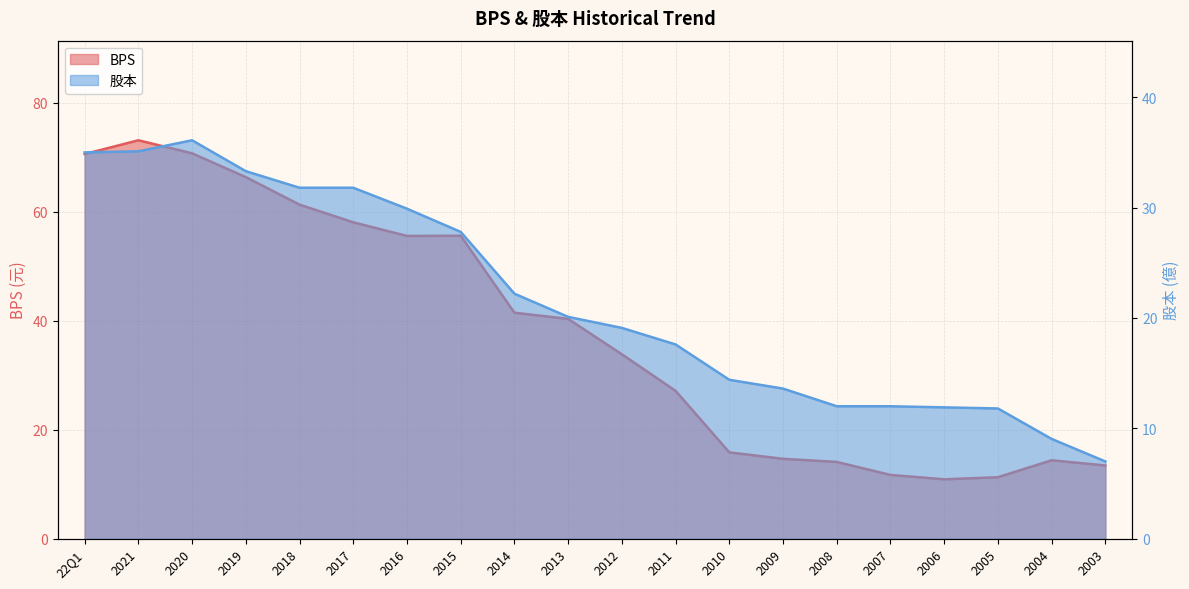

Where is the first local maximum for BPS?

2021